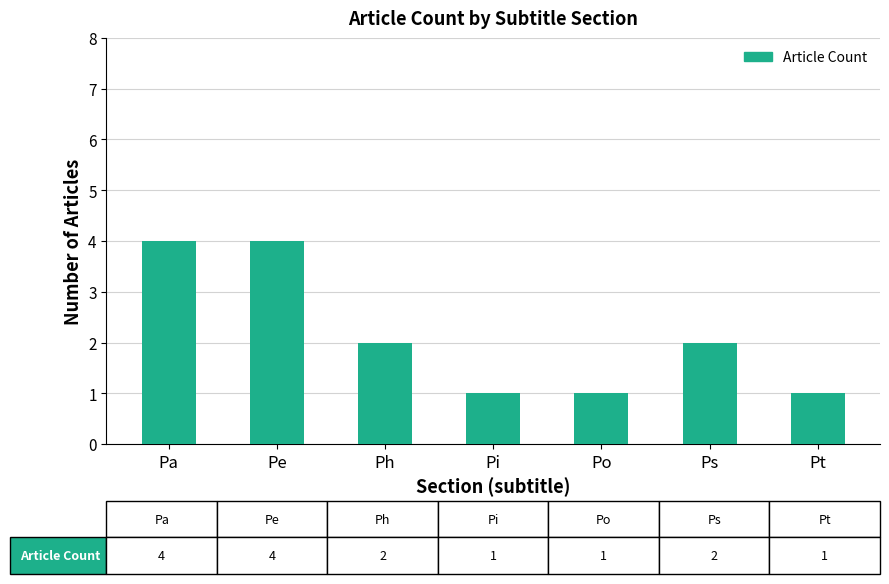

What is the maximum value shown in the chart?

4